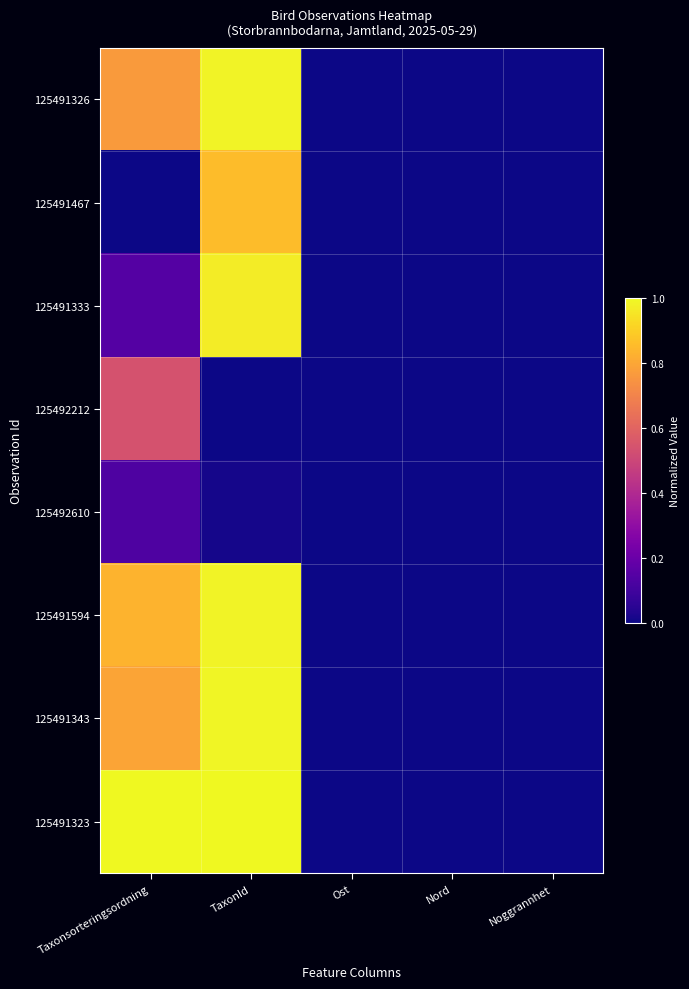

Reading left to right, transcribe all the data shown in this chart.

125491326: Taxonsorteringsordning=0.8	TaxonId=1.0	Ost=0.0	Nord=0.0	Noggrannhet=0.0
125491467: Taxonsorteringsordning=0.0	TaxonId=0.9	Ost=0.0	Nord=0.0	Noggrannhet=0.0
125491333: Taxonsorteringsordning=0.1	TaxonId=1.0	Ost=0.0	Nord=0.0	Noggrannhet=0.0
125492212: Taxonsorteringsordning=0.5	TaxonId=0.0	Ost=0.0	Nord=0.0	Noggrannhet=0.0
125492610: Taxonsorteringsordning=0.1	TaxonId=0.0	Ost=0.0	Nord=0.0	Noggrannhet=0.0
125491594: Taxonsorteringsordning=0.8	TaxonId=1.0	Ost=0.0	Nord=0.0	Noggrannhet=0.0
125491343: Taxonsorteringsordning=0.8	TaxonId=1.0	Ost=0.0	Nord=0.0	Noggrannhet=0.0
125491323: Taxonsorteringsordning=1.0	TaxonId=1.0	Ost=0.0	Nord=0.0	Noggrannhet=0.0